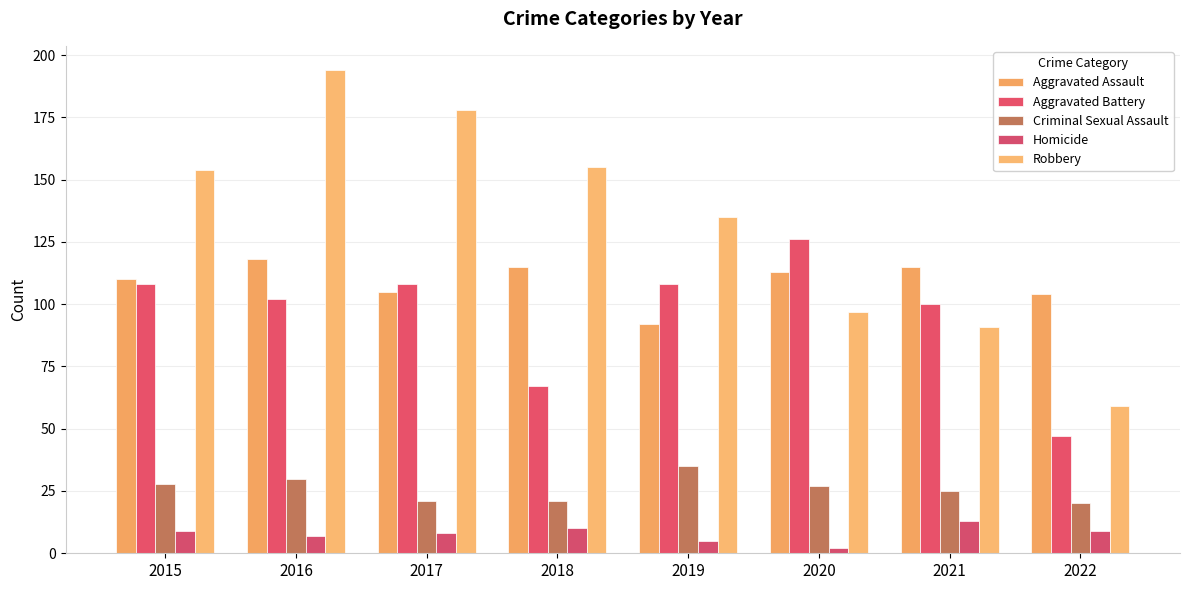

Reading left to right, extract all data points from this chart.

Aggravated Assault: 110	118	105	115	92	113	115	104
Aggravated Battery: 108	102	108	67	108	126	100	47
Criminal Sexual Assault: 28	30	21	21	35	27	25	20
Homicide: 9	7	8	10	5	2	13	9
Robbery: 154	194	178	155	135	97	91	59